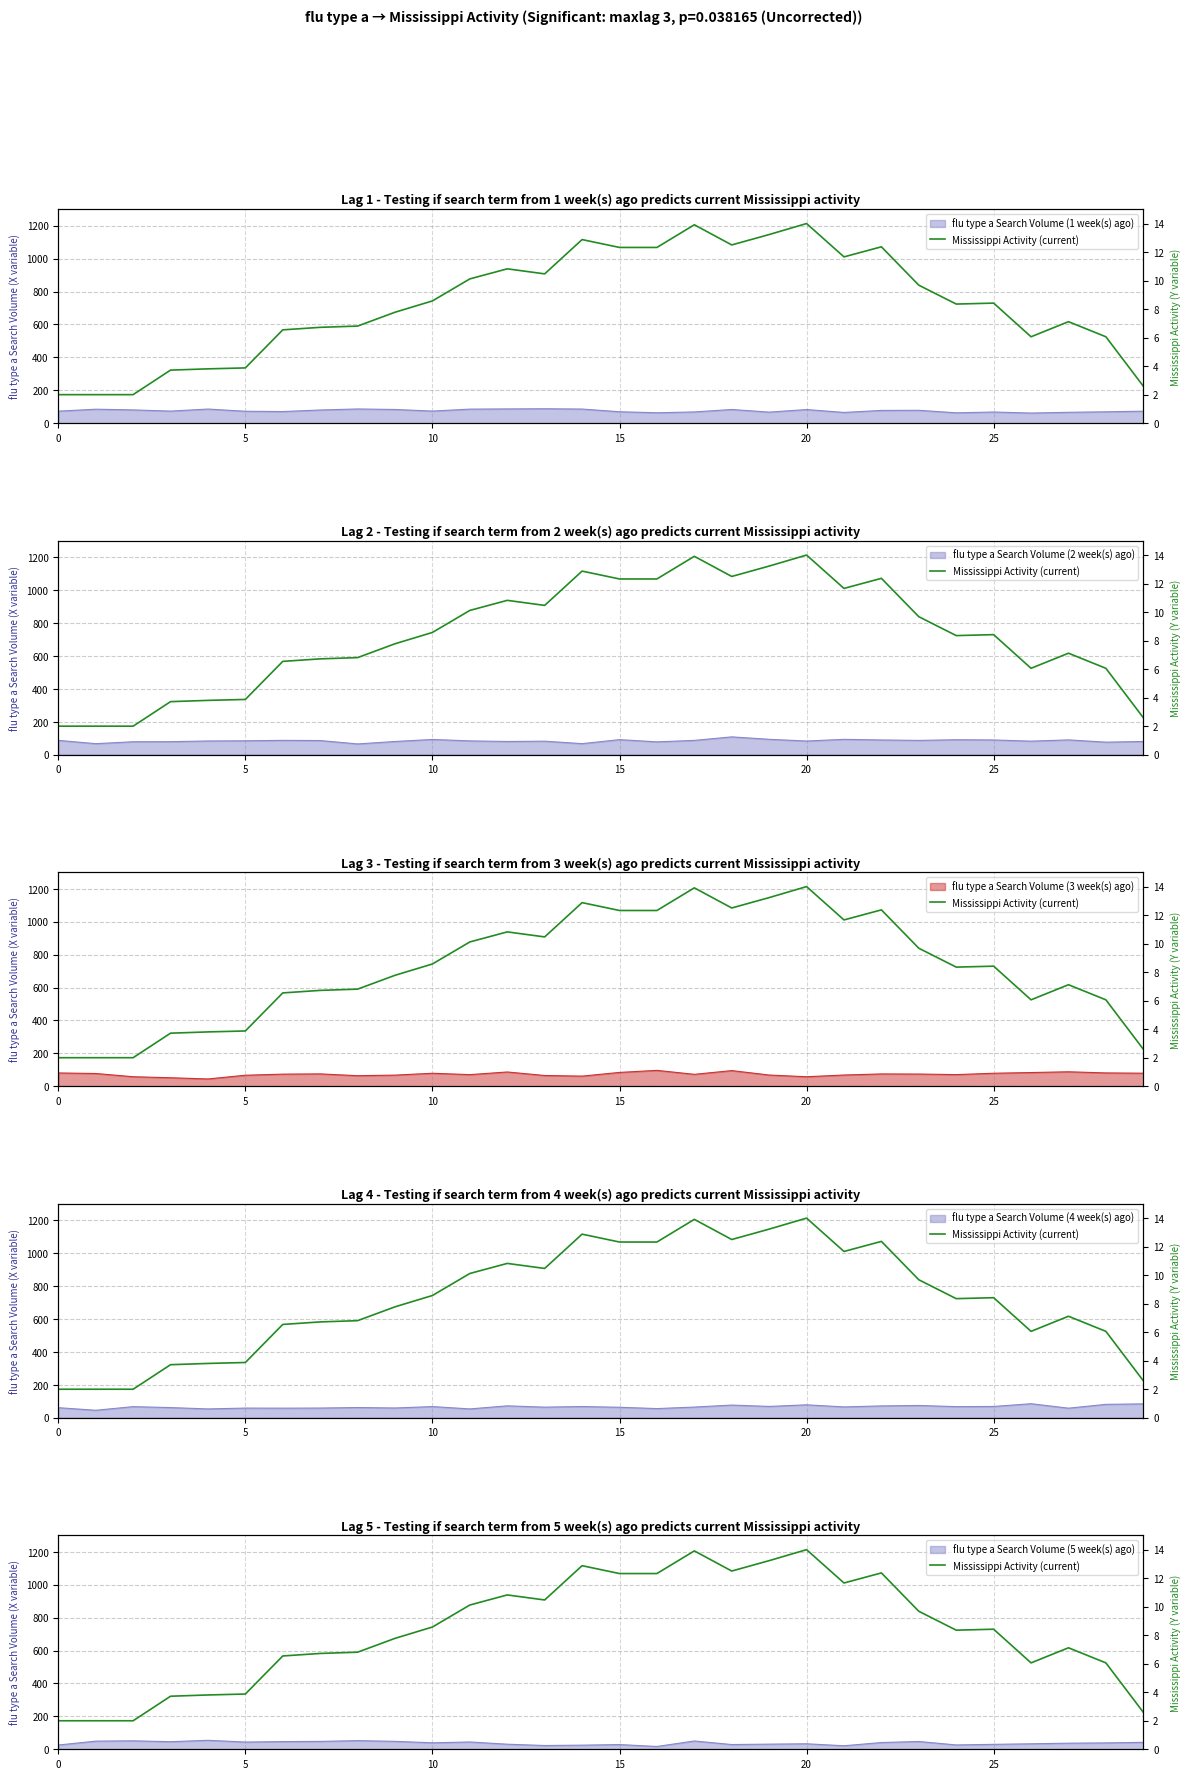

Which has a higher value, 11 or 25?

11